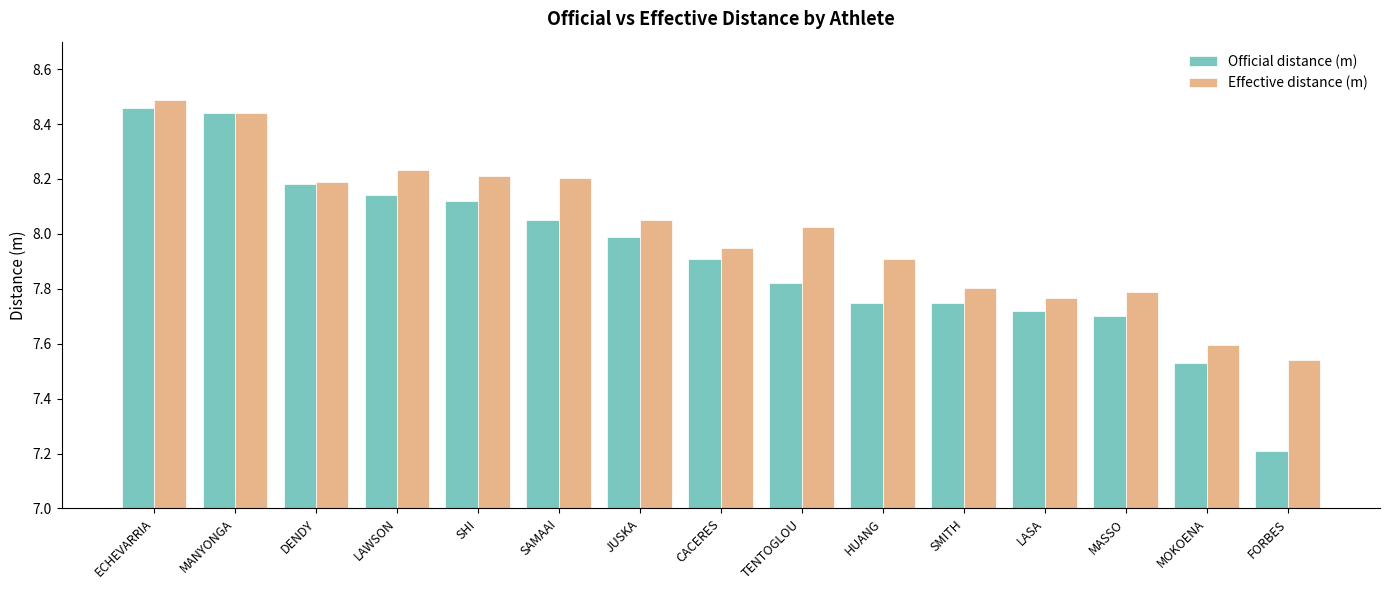

At how many categories does at least one series exceed 7?

15